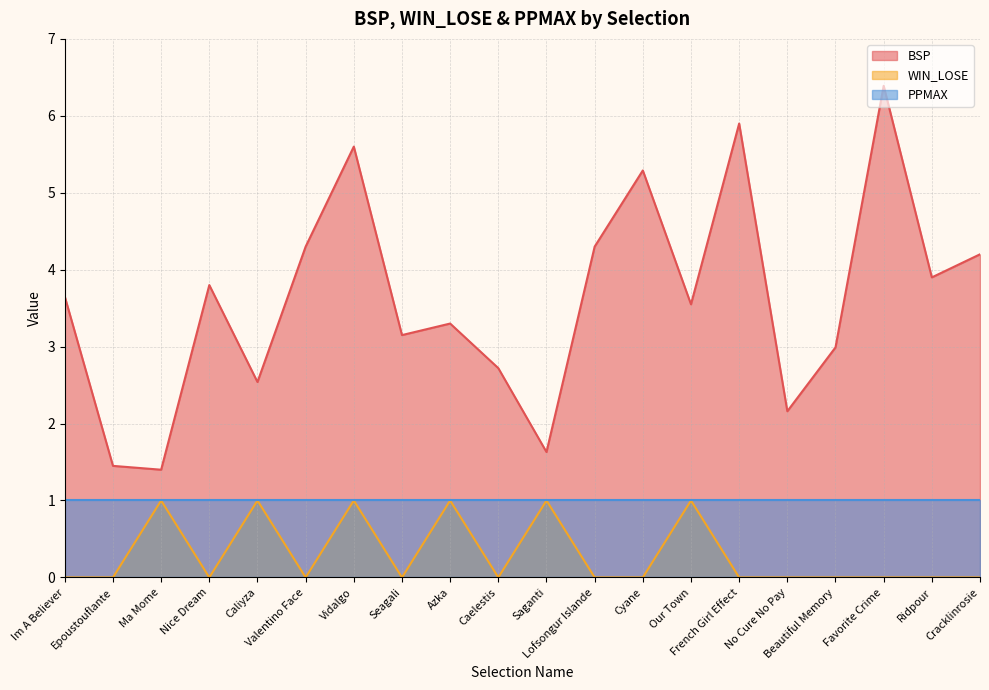

Which series has the largest range (max minus min)?

BSP